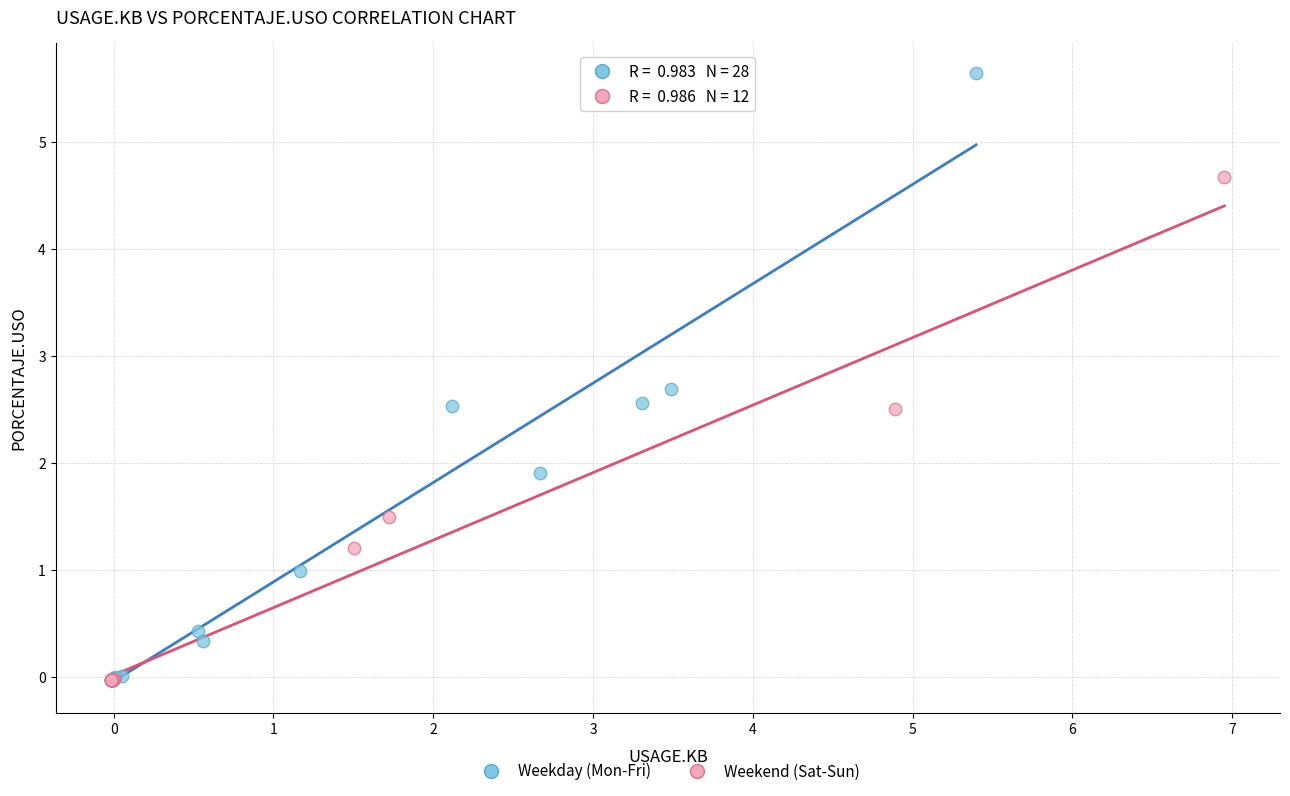

Which series has the widest spread of Y values?

Weekday (Mon-Fri)